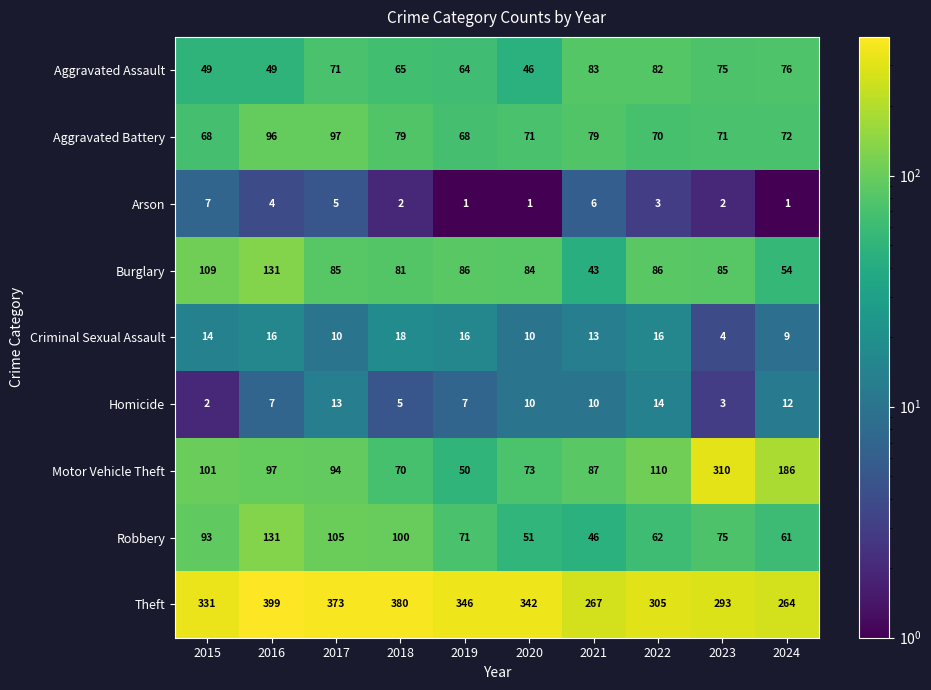

Rank the series at 2024 from highest to lowest value.

Theft, Motor Vehicle Theft, Aggravated Assault, Aggravated Battery, Robbery, Burglary, Homicide, Criminal Sexual Assault, Arson